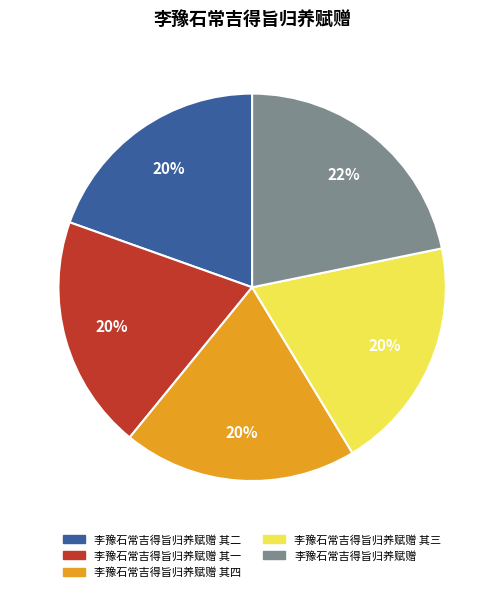

To the nearest percent, what is the difference between the largest and smallest slice percentages?

2%